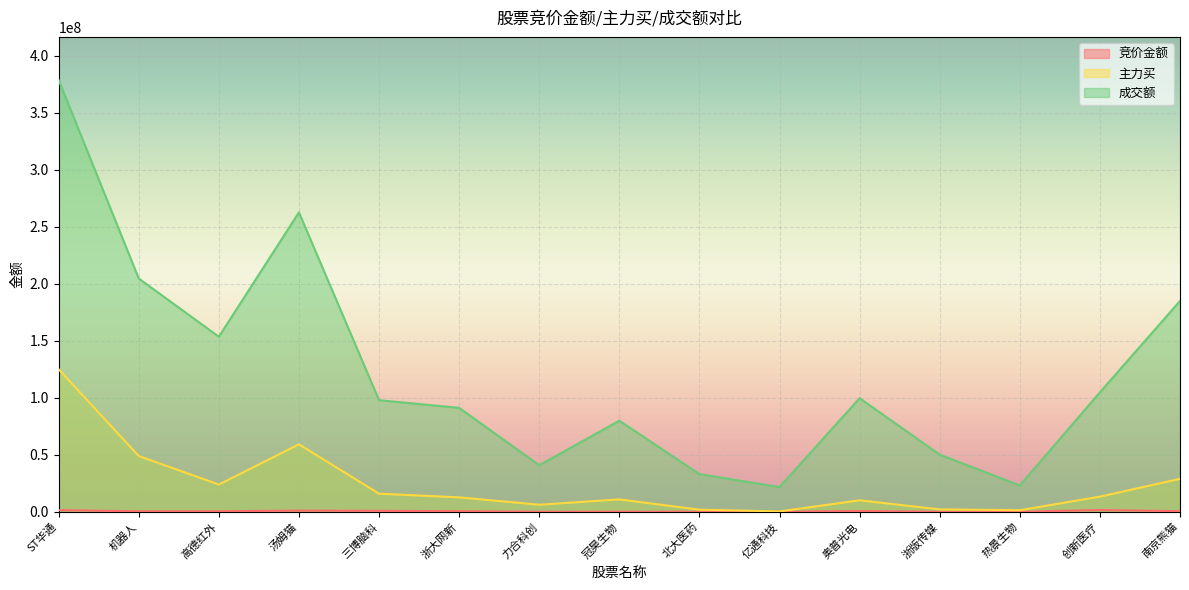

What is the lowest value of the 成交额 series?

21709947